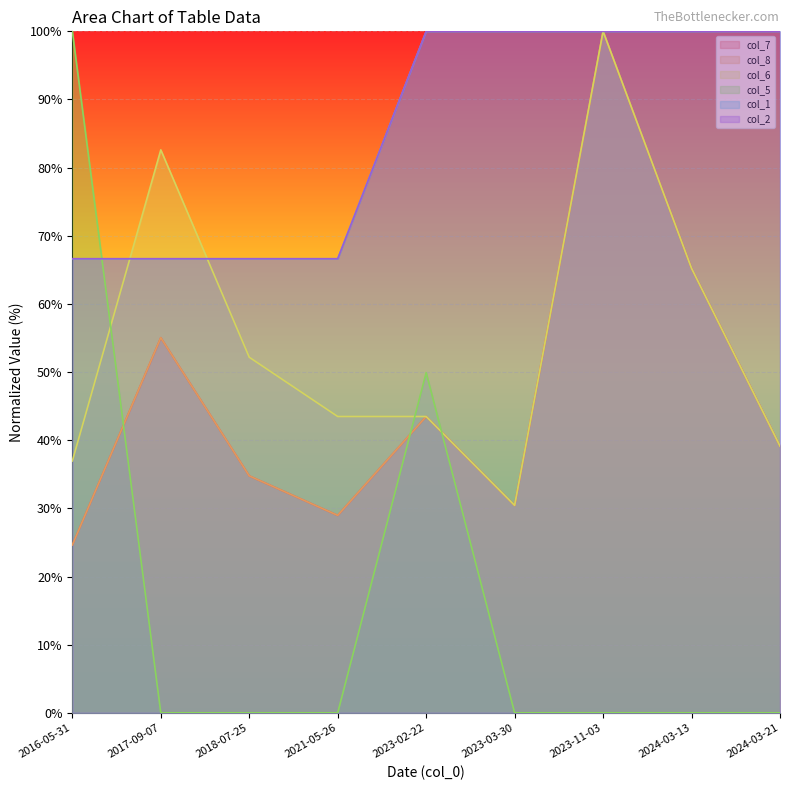

Which series has the largest range (max minus min)?

col_5